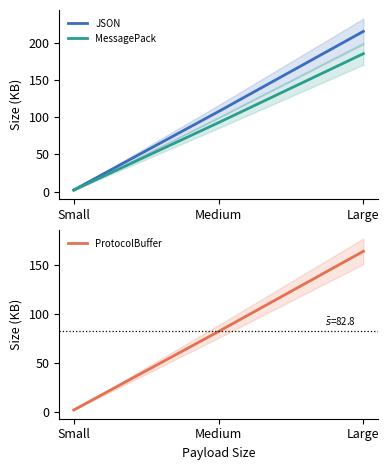

Is it true that MessagePack equals 2.6 at Small?

False